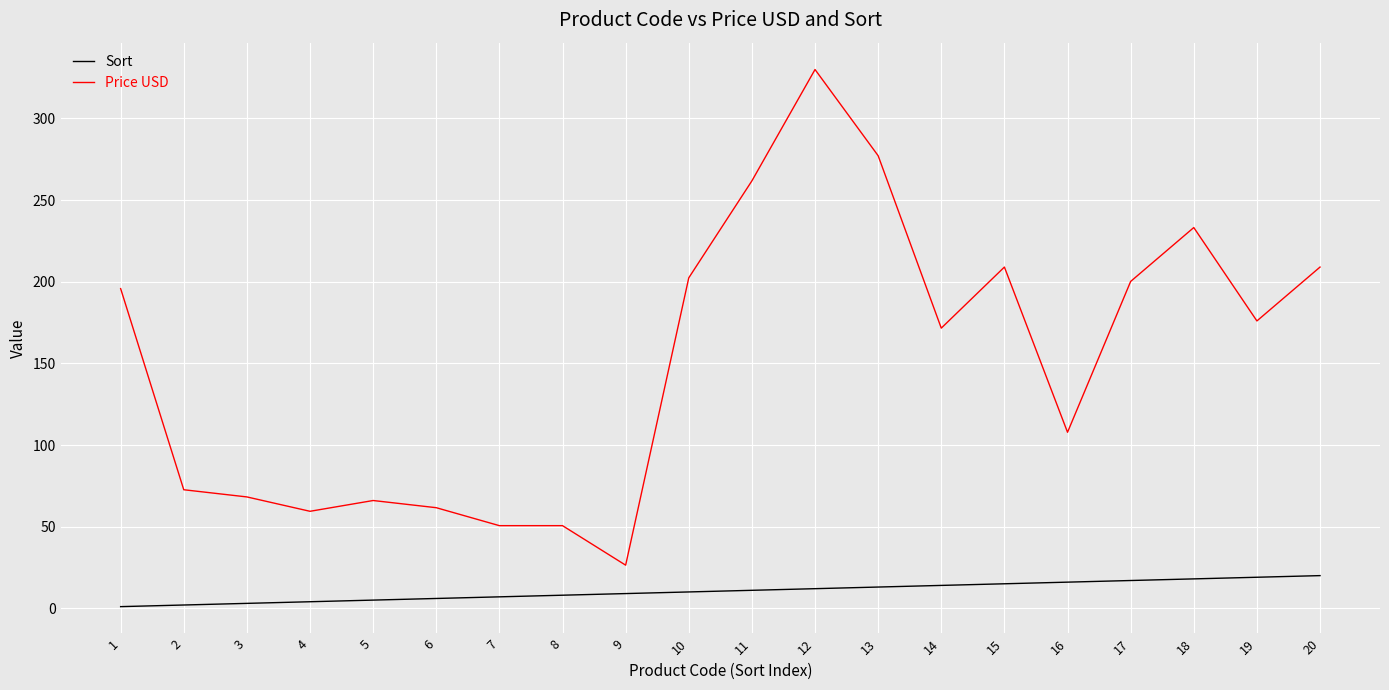

What is the total value across all series at 8?

58.6